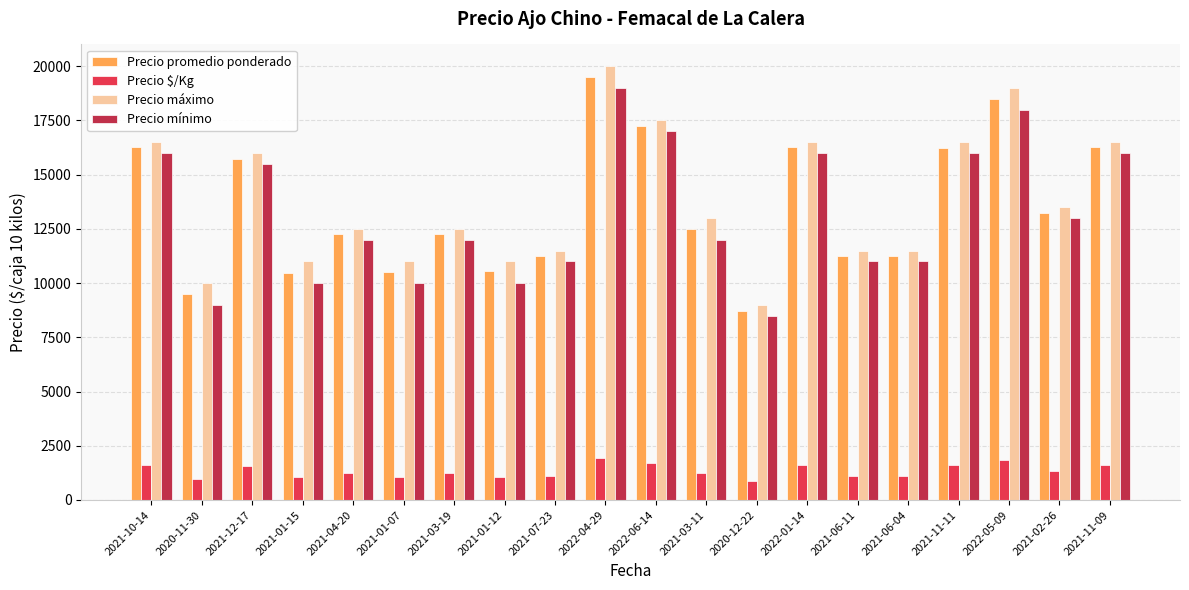

True or false: Precio mínimo has a value of 10000 at 2021-01-15.

True